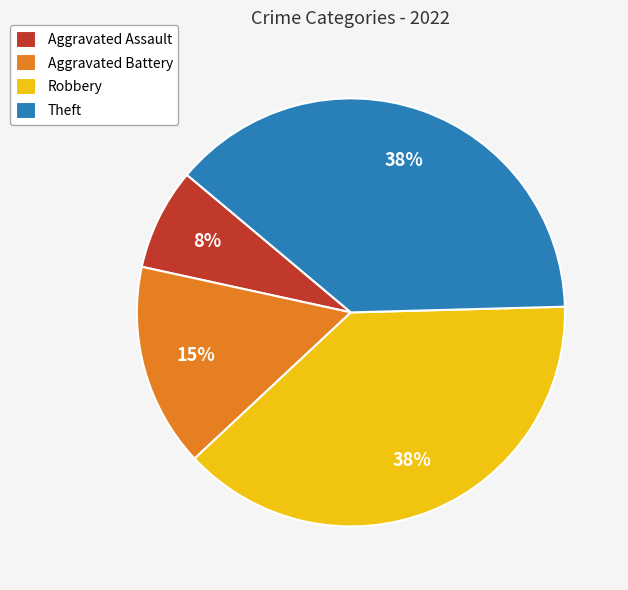

Is Theft the majority of the pie?

No